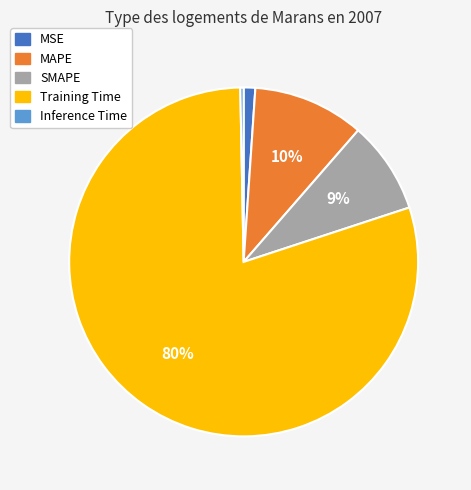

To the nearest percent, what is the combined percentage of Training Time and MSE?

81%